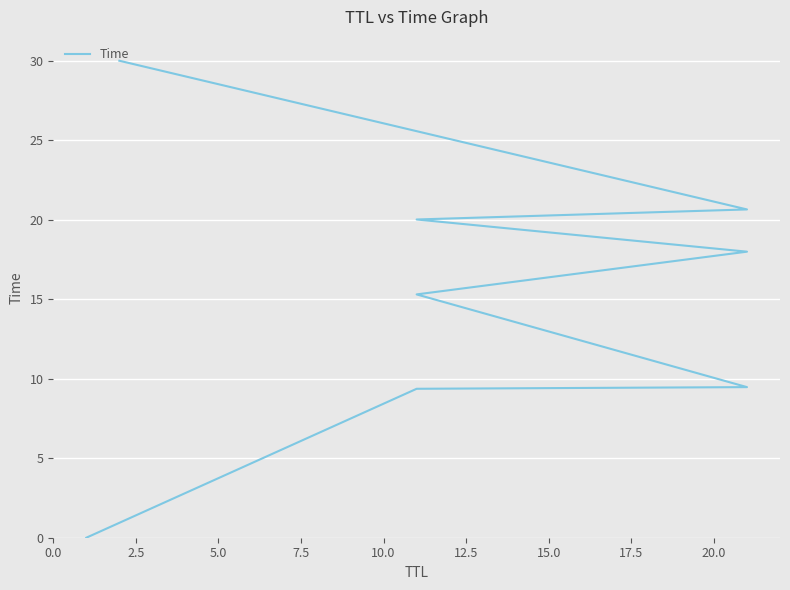

Is this an area chart (filled region under the line)?

No